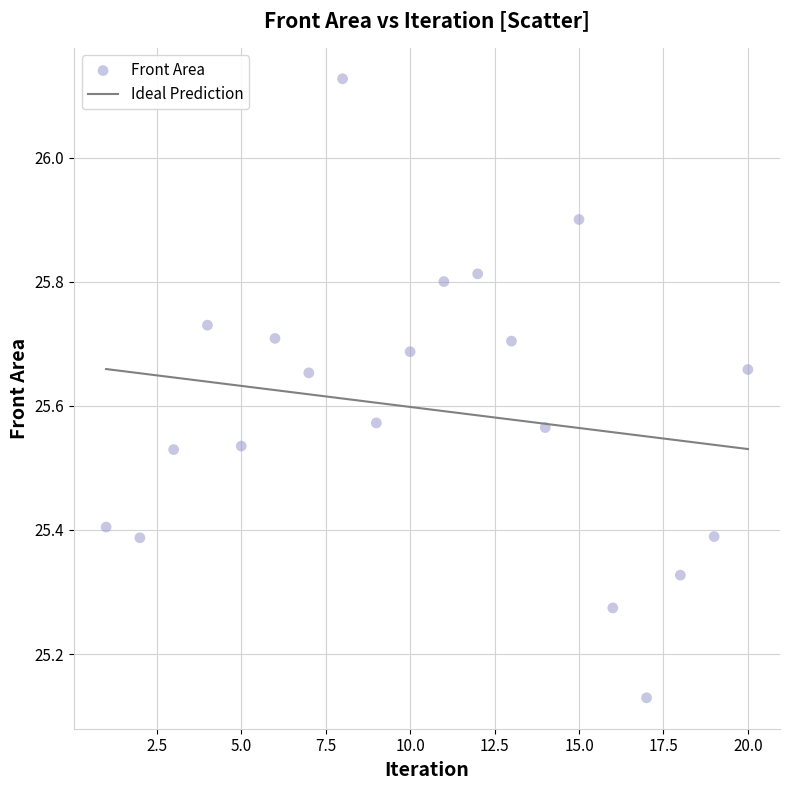

What is the range of X values (max minus min)?

19.0